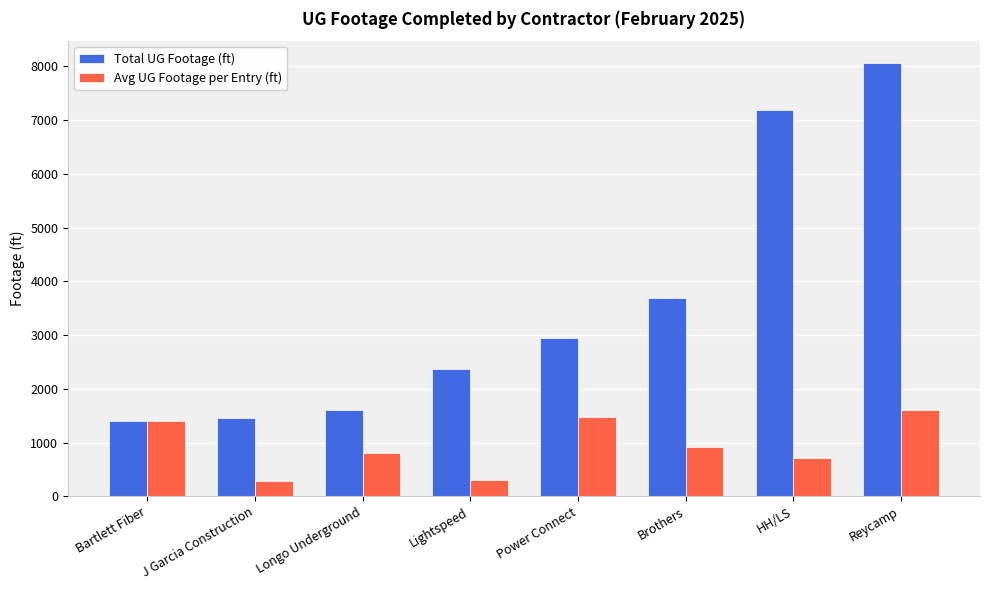

Rank the series by their average value, from highest to lowest.

Total UG Footage (ft), Avg UG Footage per Entry (ft)